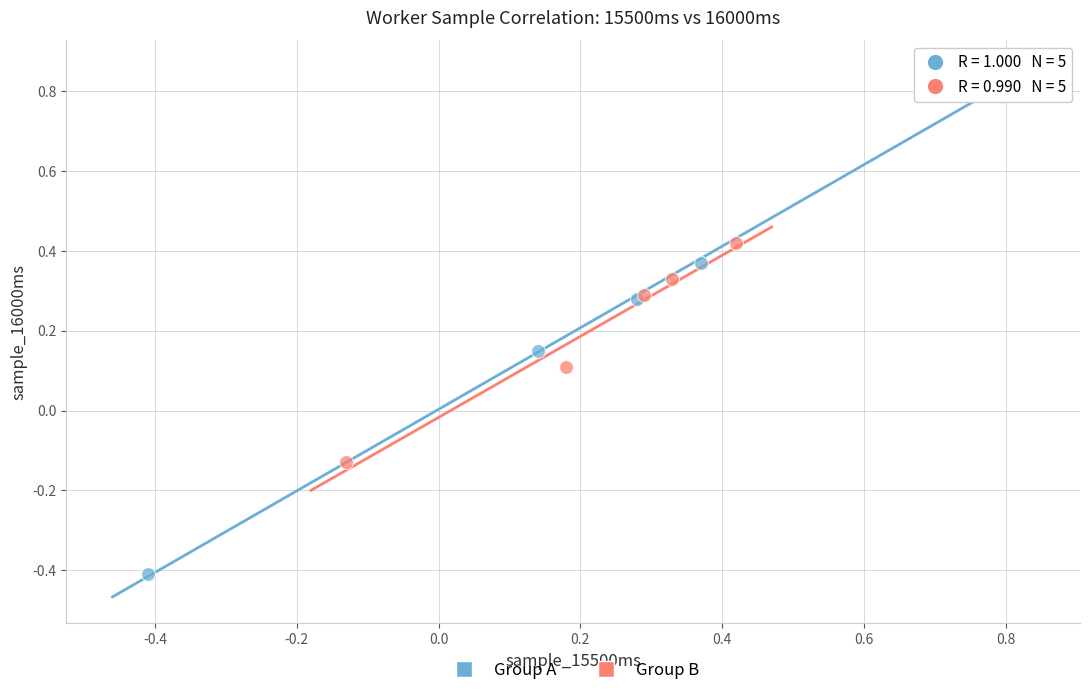

Which series has the largest Y range (max minus min)?

Group A